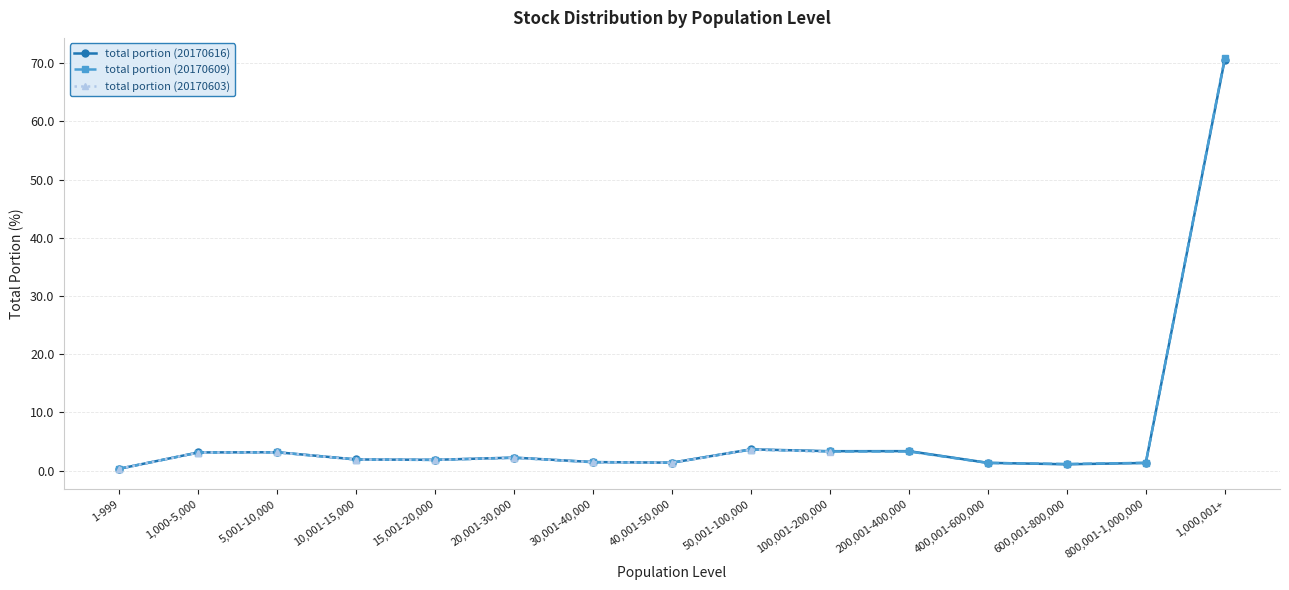

At which label is stock number (20170616) closest to 35?

50,001-100,000